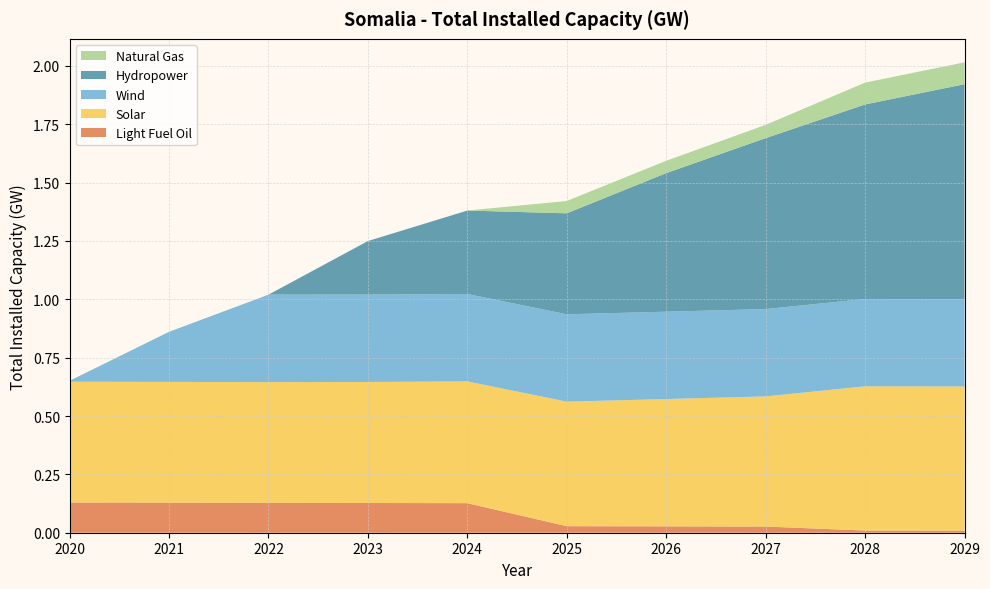

Reading right to left, list all the values displayed in this chart.

Light Fuel Oil: 2029=0.0	2028=0.0	2027=0.0	2026=0.0	2025=0.0	2024=0.1	2023=0.1	2022=0.1	2021=0.1	2020=0.1
Solar: 2029=0.6	2028=0.6	2027=0.6	2026=0.5	2025=0.5	2024=0.5	2023=0.5	2022=0.5	2021=0.5	2020=0.5
Wind: 2029=0.4	2028=0.4	2027=0.4	2026=0.4	2025=0.4	2024=0.4	2023=0.4	2022=0.4	2021=0.2	2020=0.0
Hydropower: 2029=0.9	2028=0.8	2027=0.7	2026=0.6	2025=0.4	2024=0.4	2023=0.2	2022=0.0	2021=0.0	2020=0.0
Natural Gas: 2029=0.1	2028=0.1	2027=0.1	2026=0.1	2025=0.1	2024=0.0	2023=0.0	2022=0.0	2021=0.0	2020=0.0